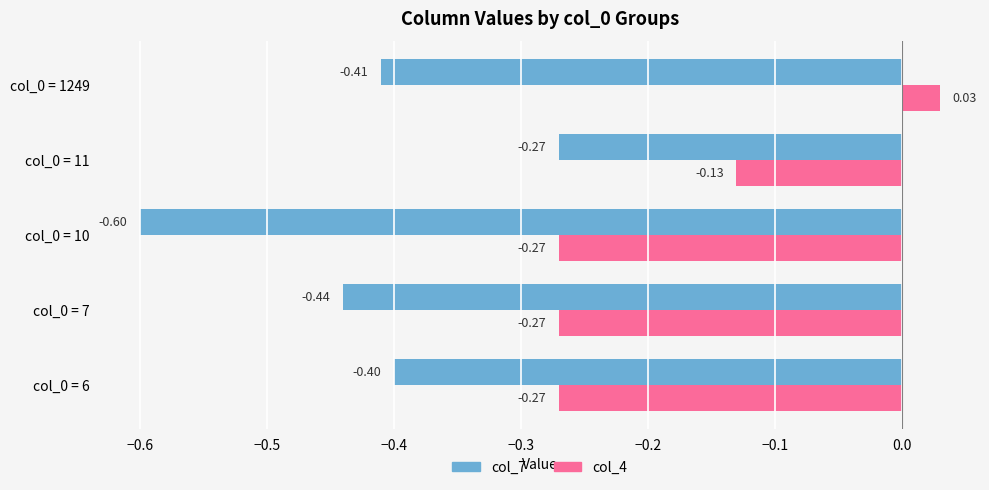

What are all the series names shown in the legend?

col_7, col_4